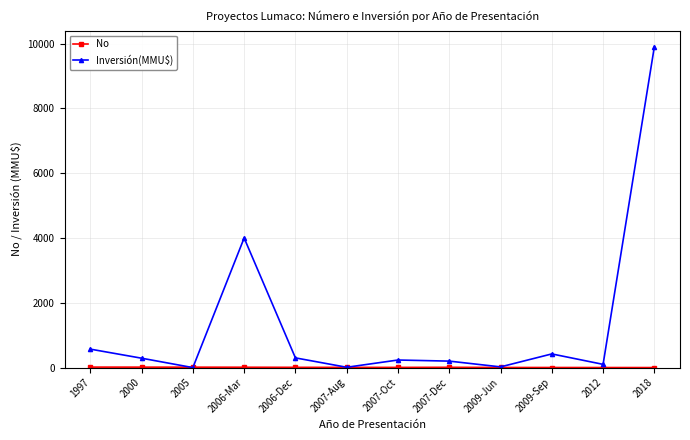

What is the label of the 8th point from the right?

2006-Dec